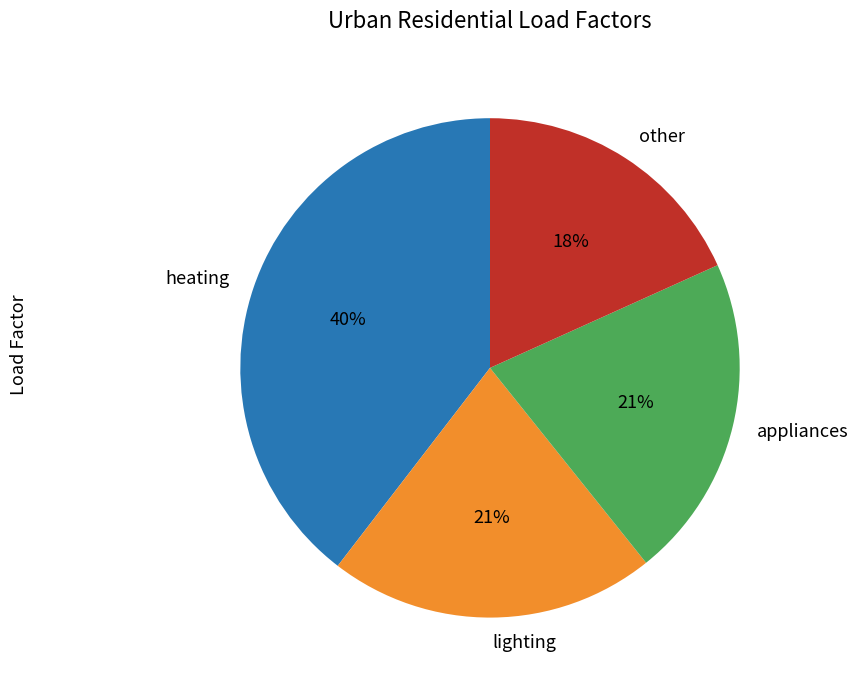

How many slices are in this pie chart?

4